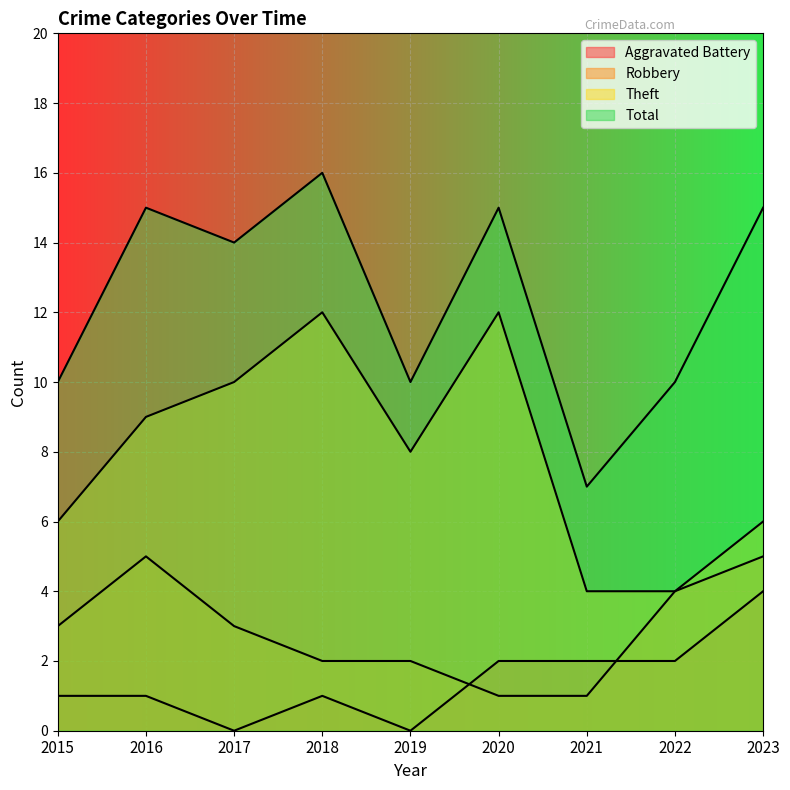

Reading right to left, extract all data points from this chart.

Aggravated Battery: 2023=4	2022=2	2021=2	2020=2	2019=0	2018=1	2017=0	2016=1	2015=1
Robbery: 2023=5	2022=4	2021=1	2020=1	2019=2	2018=2	2017=3	2016=5	2015=3
Theft: 2023=6	2022=4	2021=4	2020=12	2019=8	2018=12	2017=10	2016=9	2015=6
Total: 2023=15	2022=10	2021=7	2020=15	2019=10	2018=16	2017=14	2016=15	2015=10